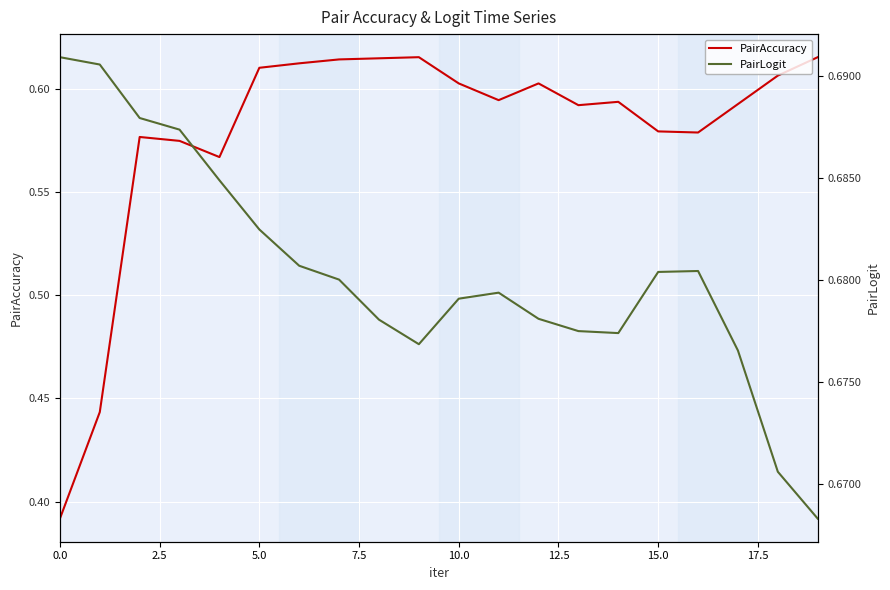

True or false: PairAccuracy and PairLogit intersect in this chart.

False